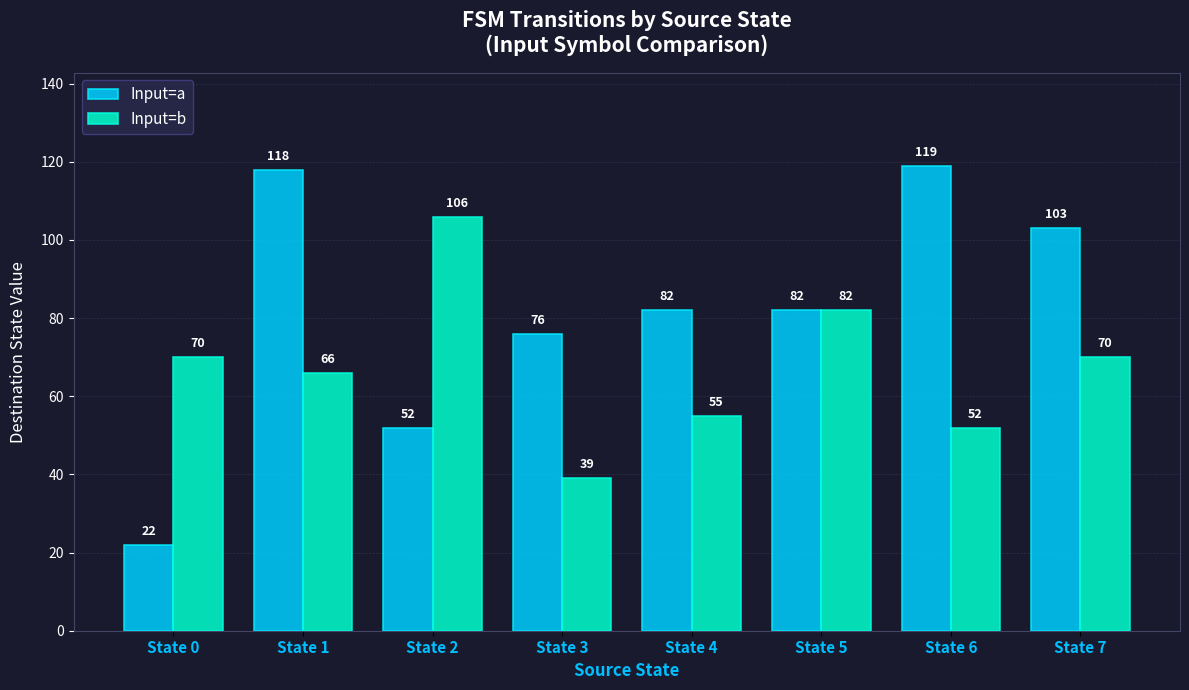

How many categories are shown in the chart?

8